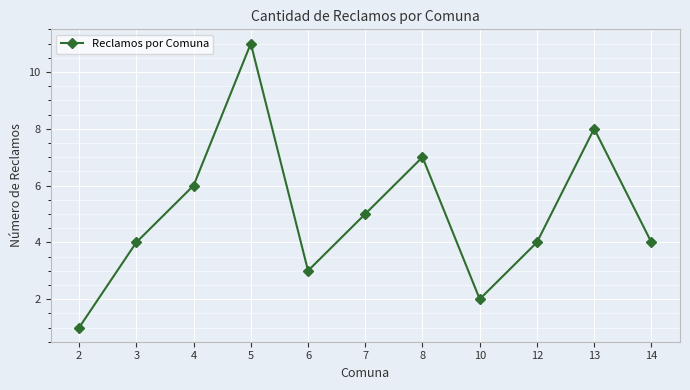

Does the chart display data point markers on the line(s)?

Yes